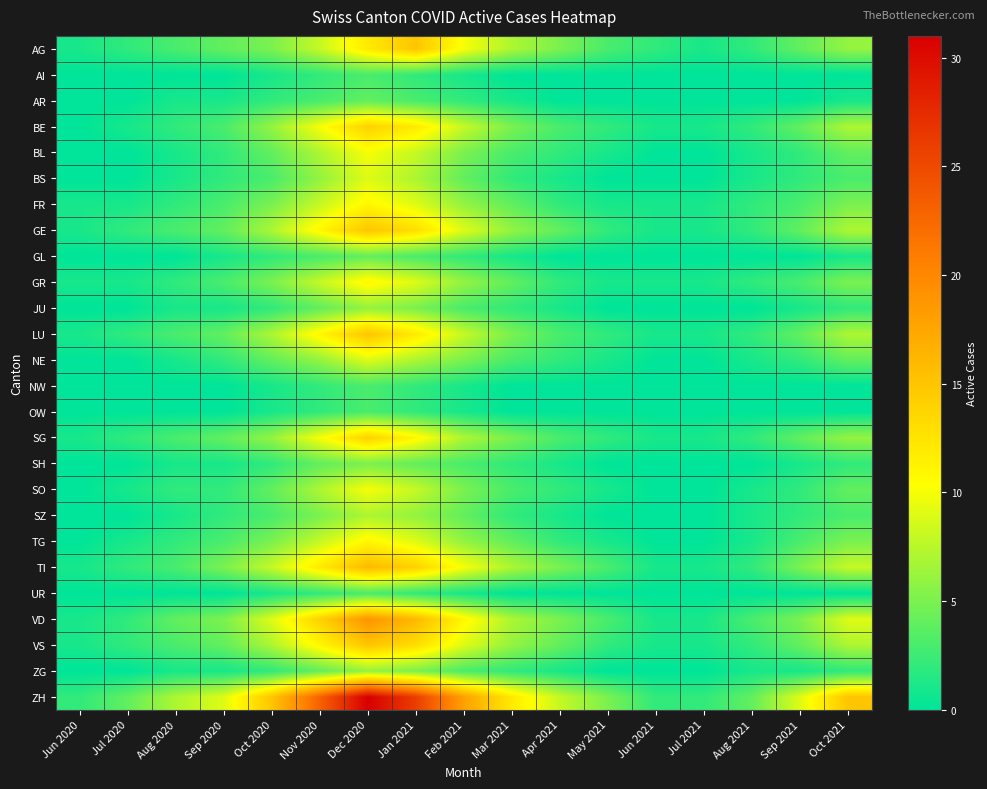

List the series in order of their peak value, highest first.

ZH, VD, TI, AG, GE, LU, VS, BE, SG, FR, GR, TG, BL, SO, BS, NE, SZ, JU, ZG, SH, AR, GL, AI, NW, OW, UR